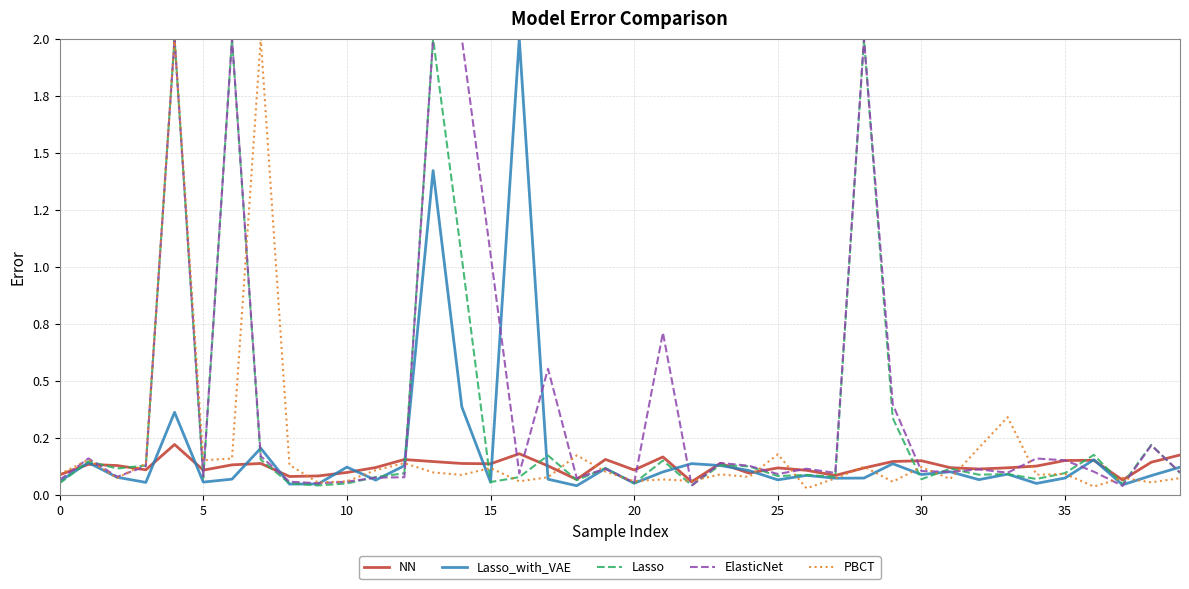

Does the chart have visible grid lines?

Yes